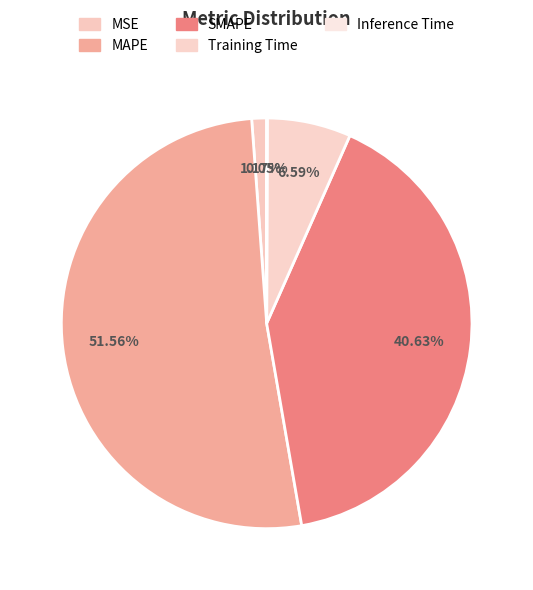

Does MAPE represent more than half of the total?

Yes